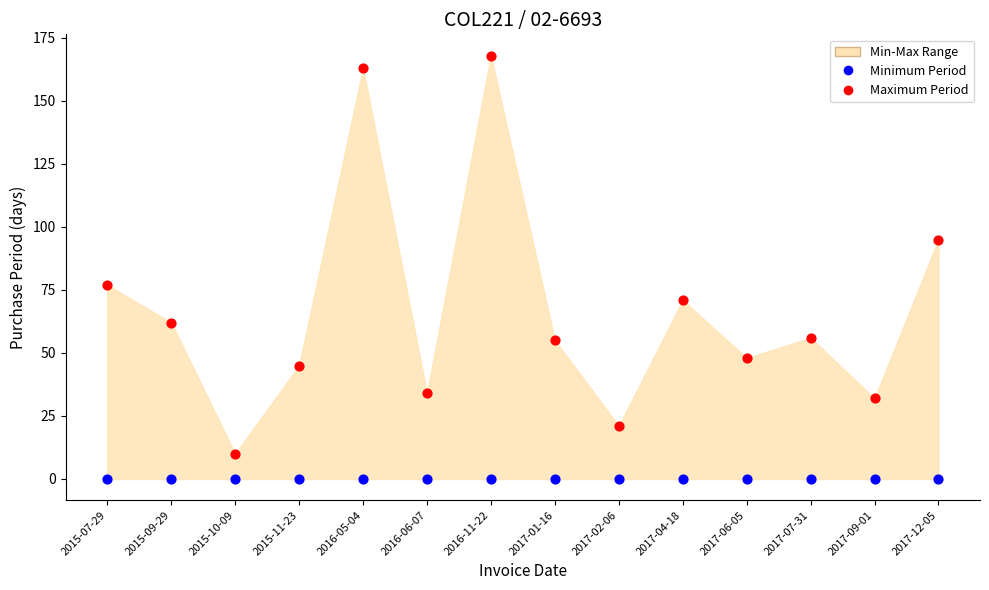

Which series reaches the minimum Y coordinate?

Minimum Period